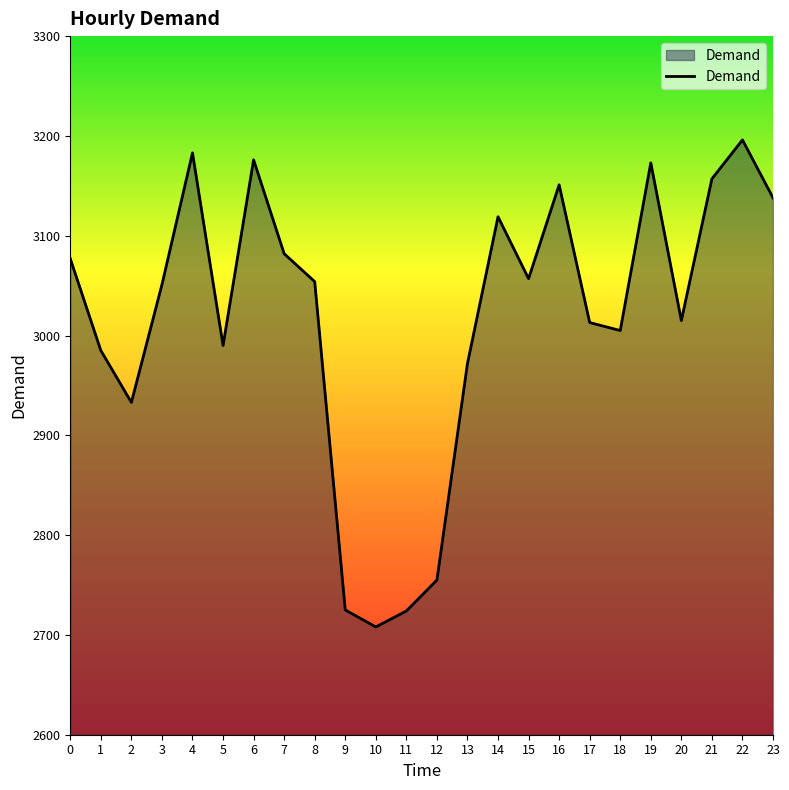

What is the difference between the maximum and minimum values?

488